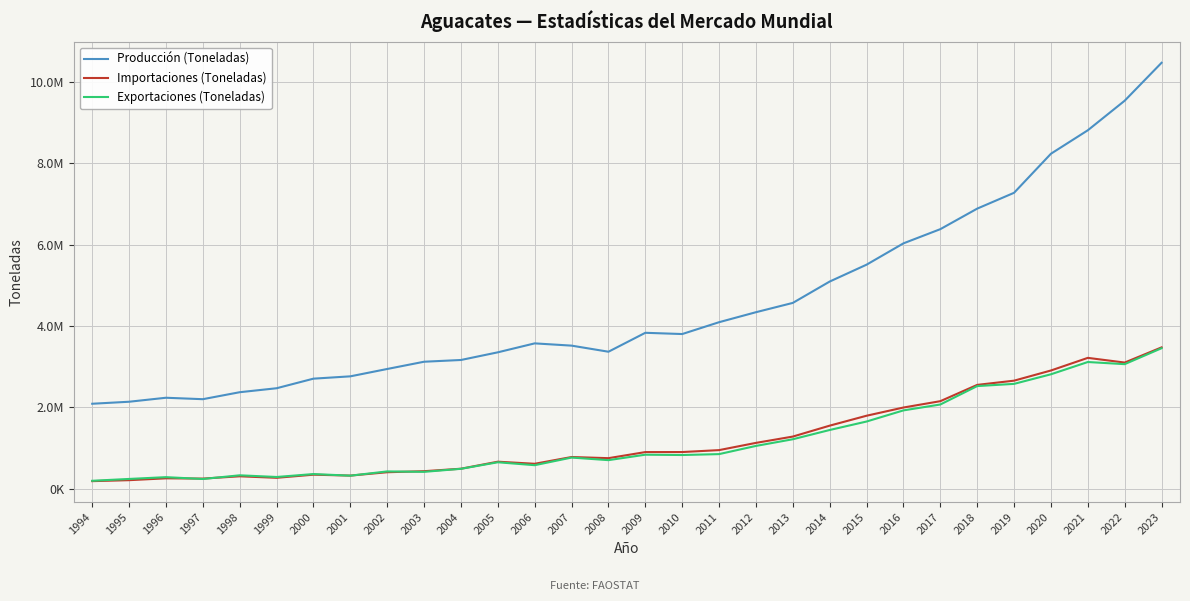

Does the chart display data point markers on the line(s)?

No